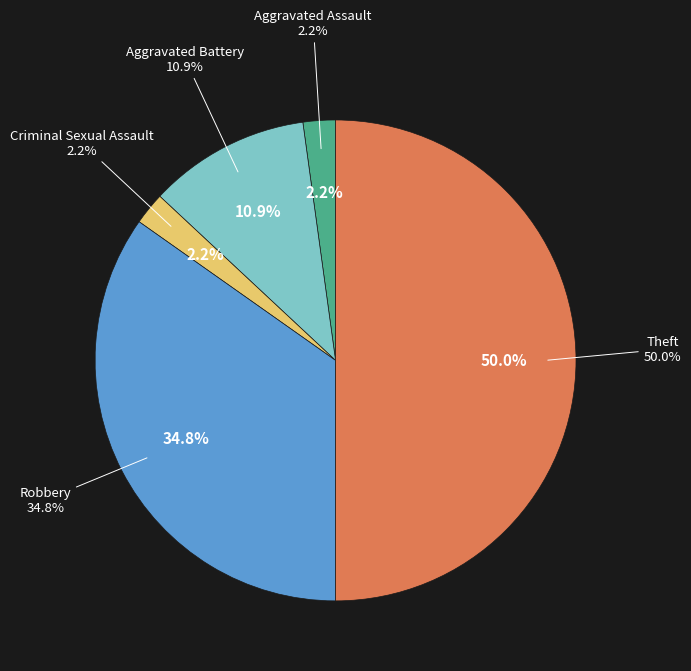

The Aggravated Battery slice represents 1% of the pie. True or false?

False